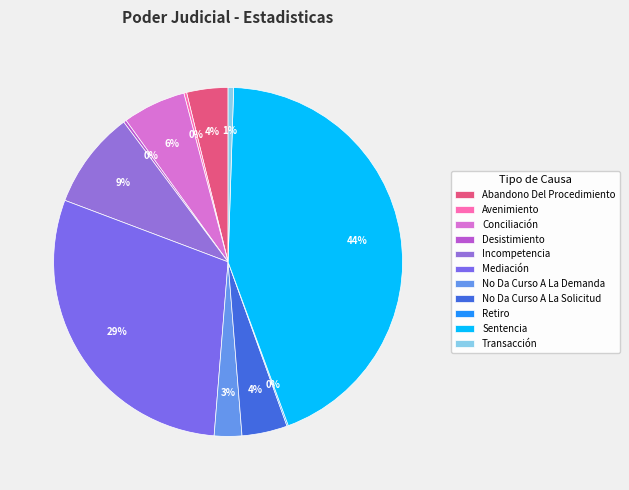

Combined, what portion of the pie is Avenimiento and Mediación?

29.7%